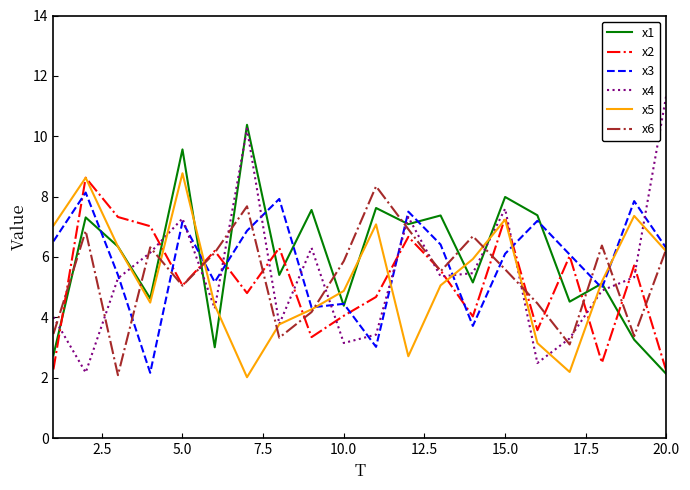

True or false: x6 and x4 cross at least once.

True